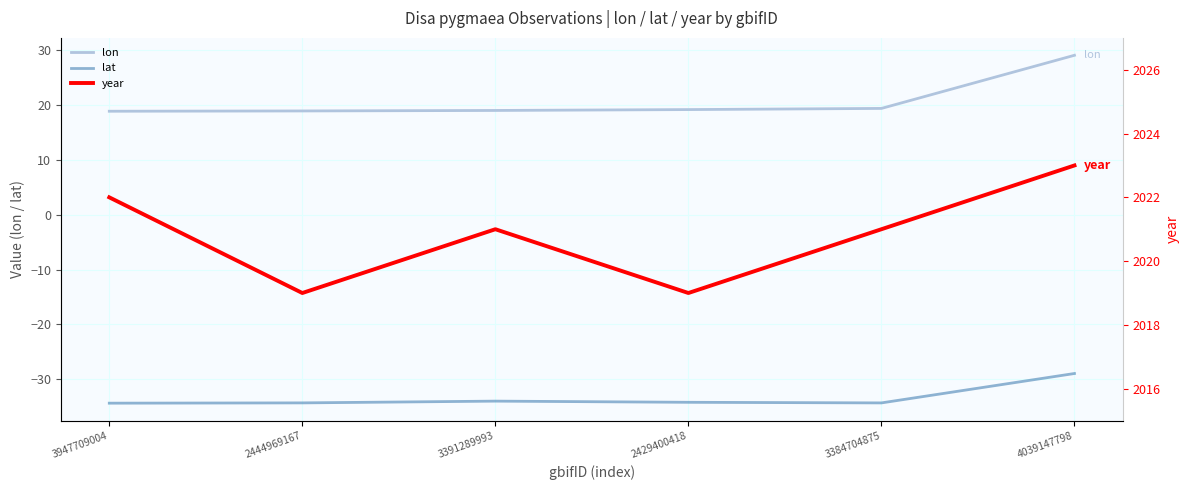

How many data points in lon are less than 19?

2